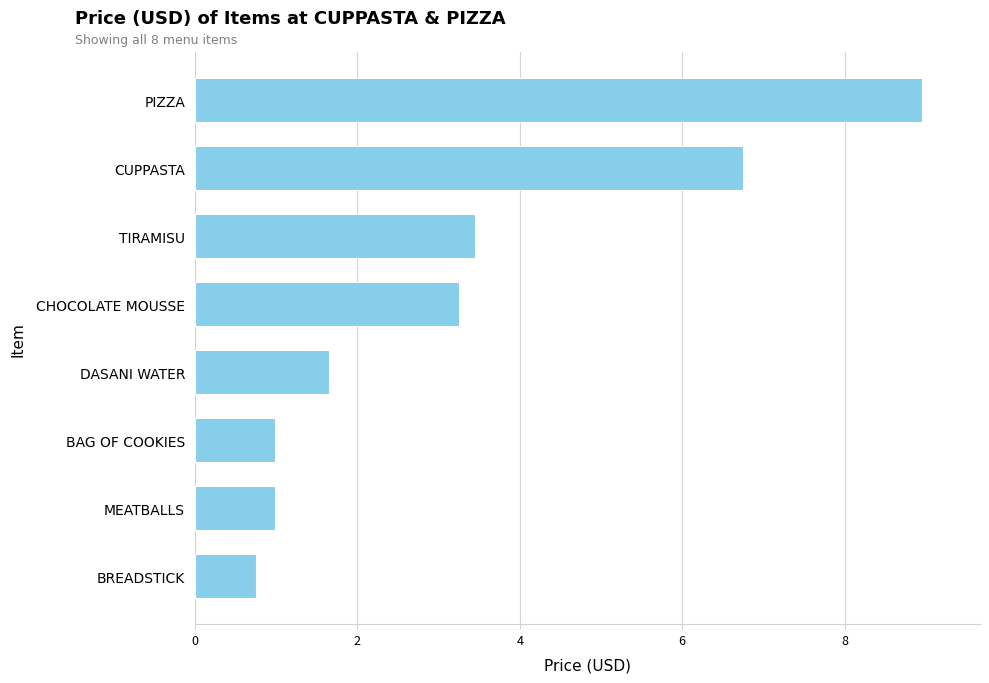

At which label is the value closest to 4?

TIRAMISU